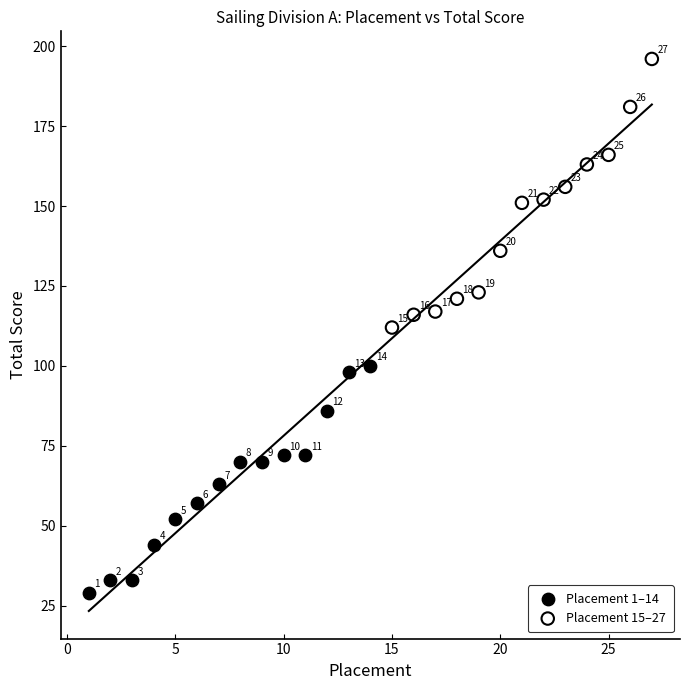

Which series reaches the maximum Y coordinate?

Placement 15–27